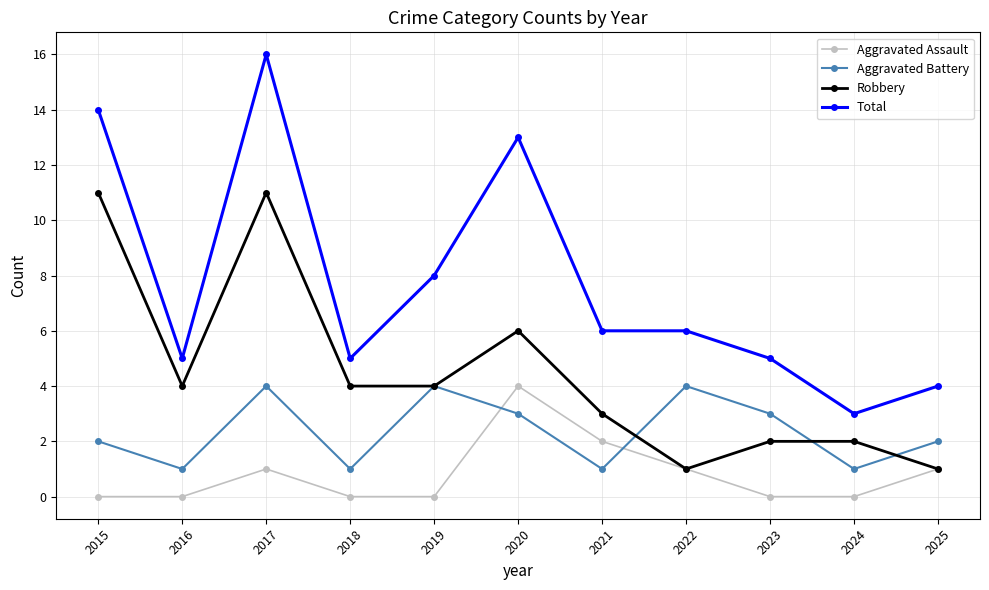

Is it true that Total equals 4 at 2025?

True